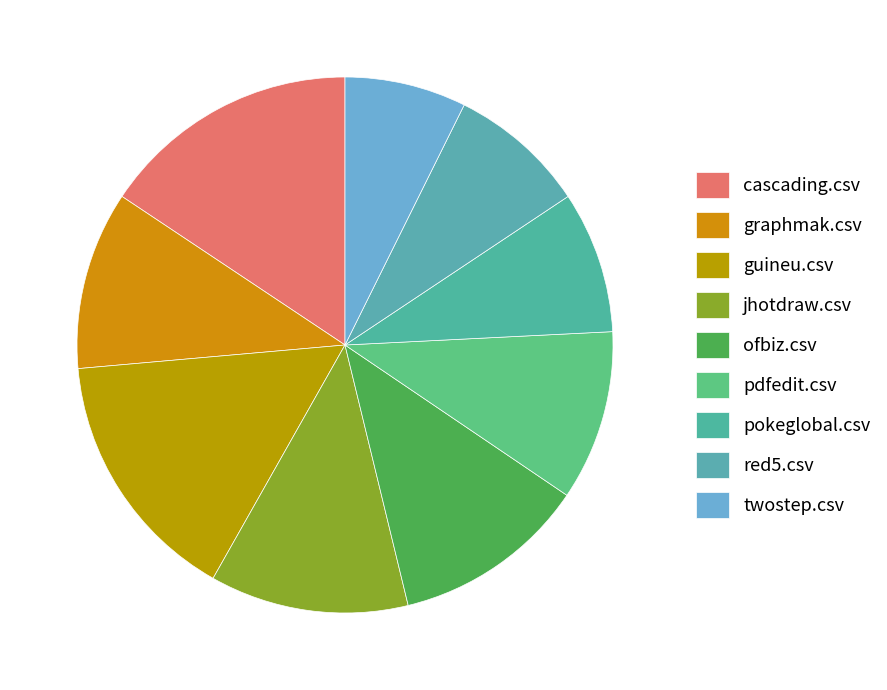

Count the number of slices in the pie.

9